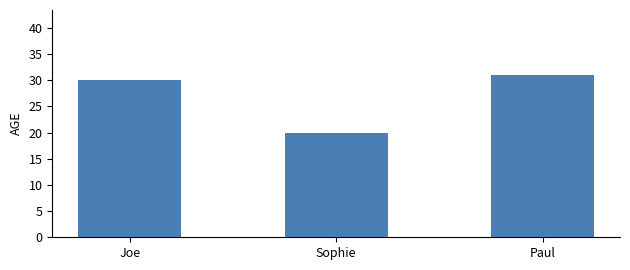

What is the minimum value shown in the chart?

20